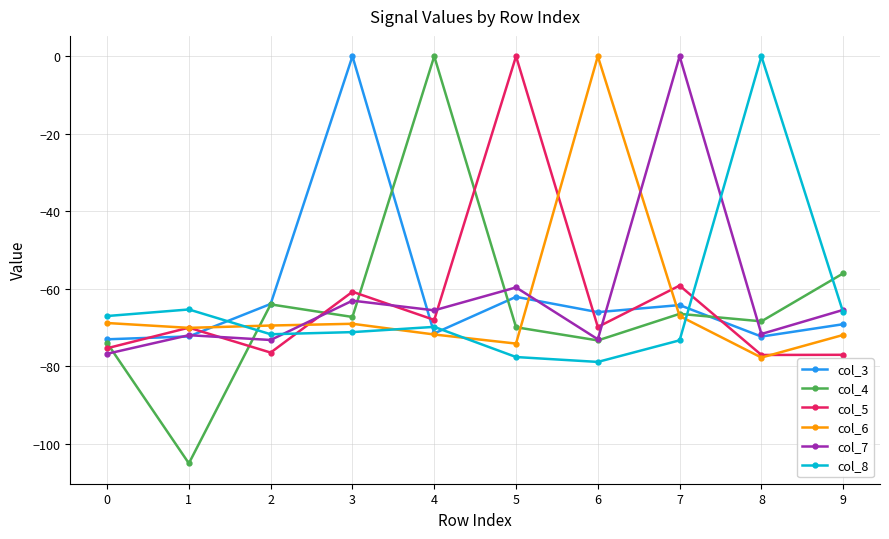

What are all the series names shown in the legend?

col_3, col_4, col_5, col_6, col_7, col_8